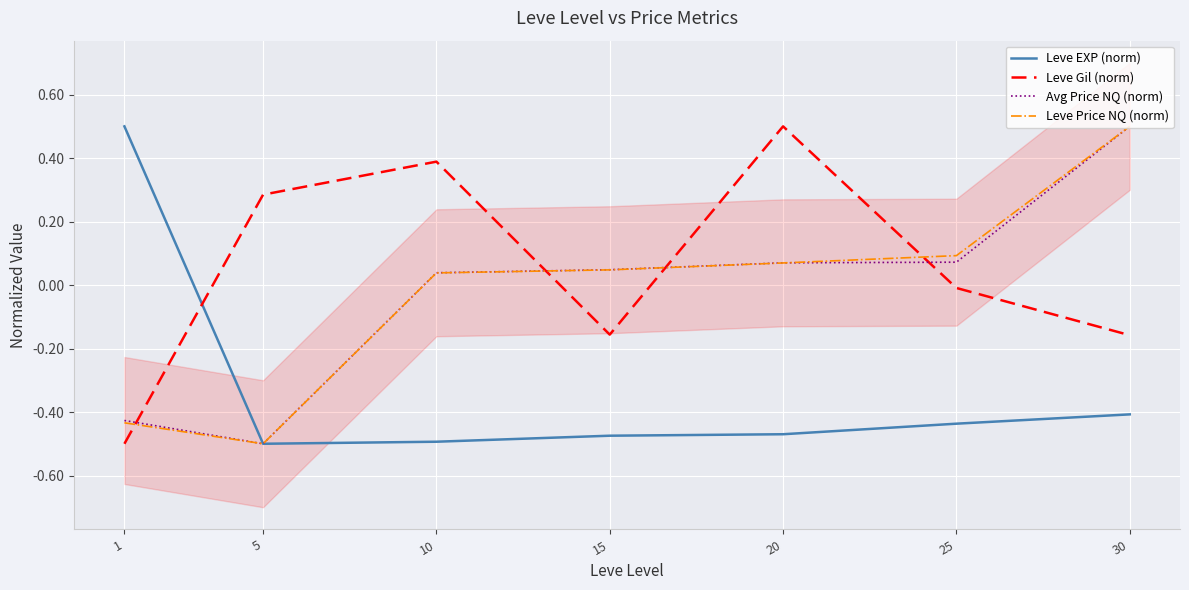

Which category has the lowest value across all series?

5